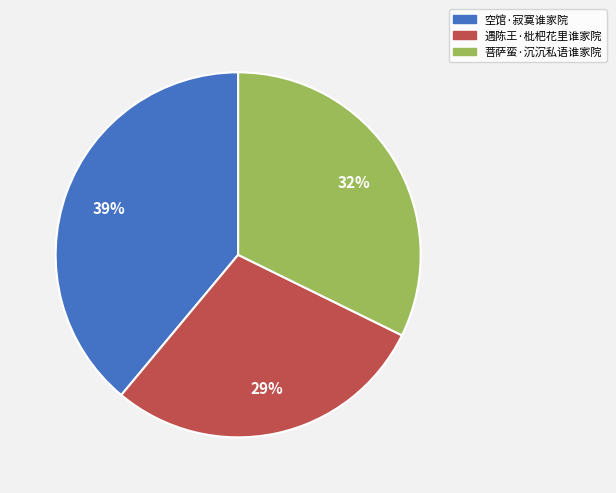

Do 遇陈王·枇杷花里谁家院 and 菩萨蛮·沉沉私语谁家院 together represent more than half of the pie?

Yes